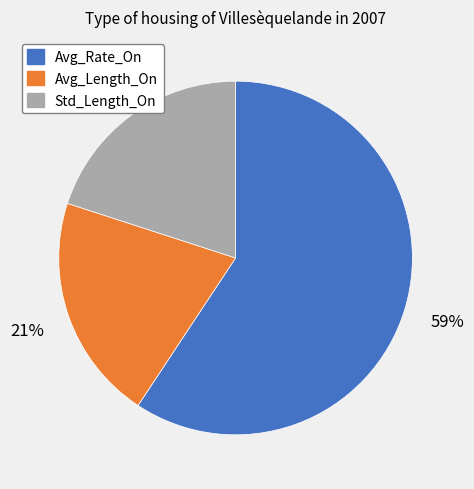

What is the ratio of the value at Std_Length_On to the value at Avg_Length_On?

1.0